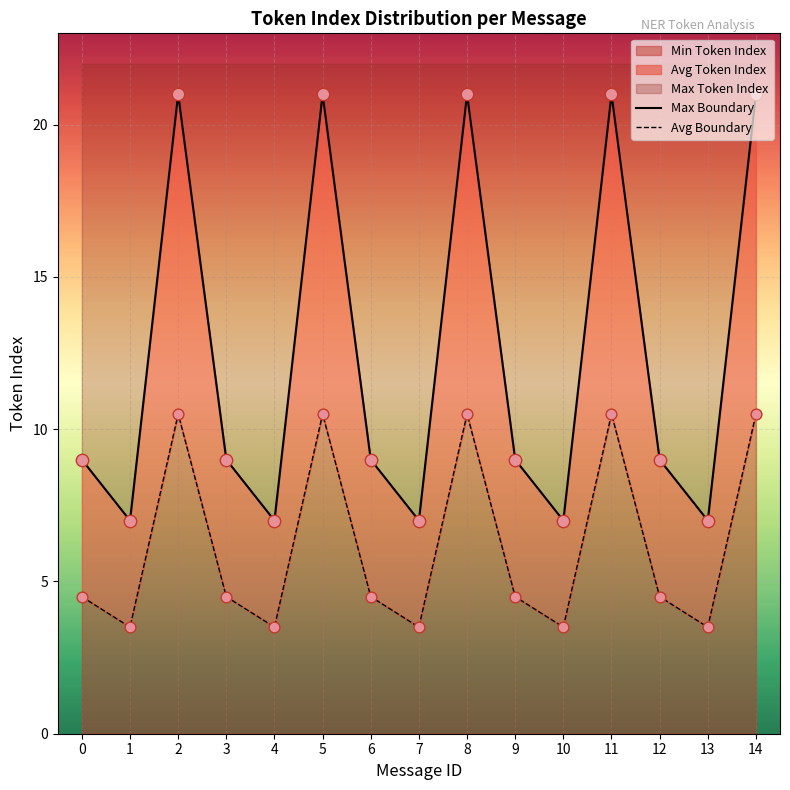

The Min Token Index series shows 5.6 at 4. True or false?

False